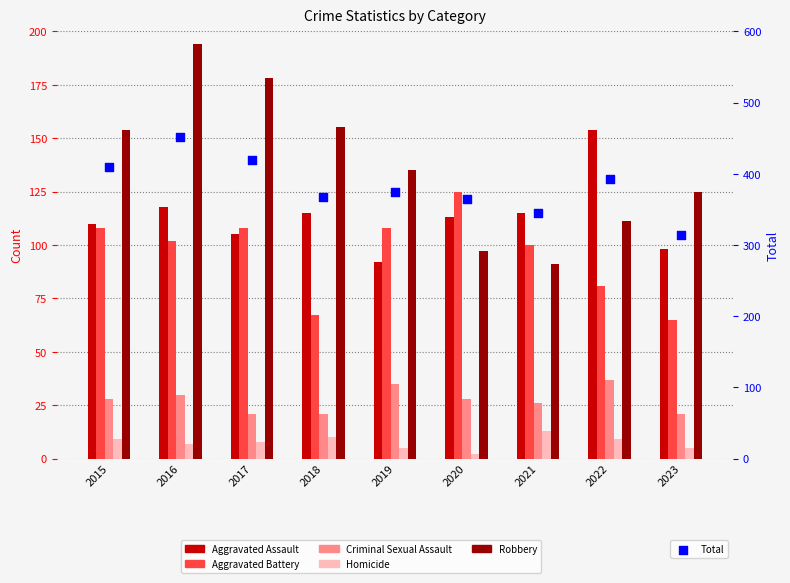

At which category is the sum across all series the highest?

2016